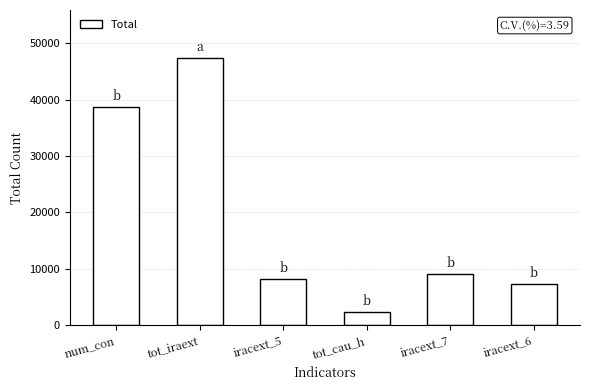

What is the minimum value shown in the chart?

2266